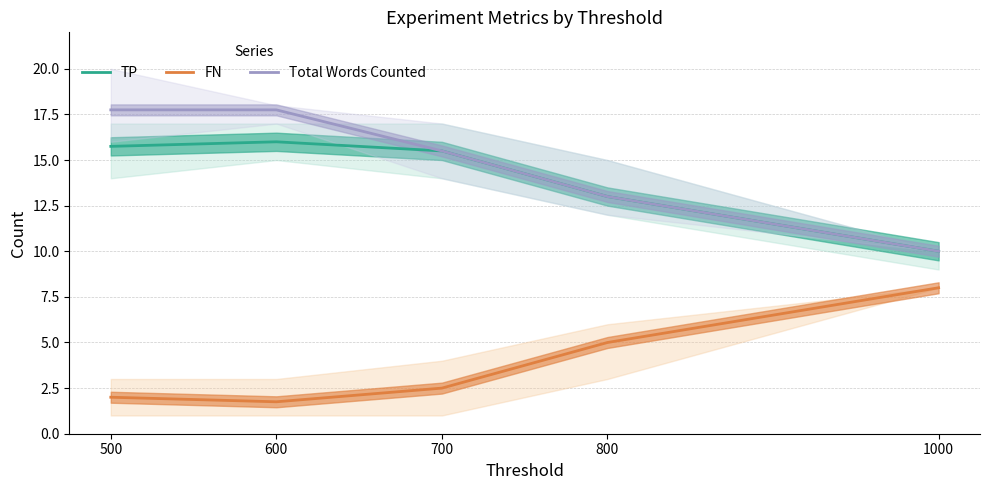

Reading left to right, what are all the values shown in this chart?

TP: 500=15.8	600=16.0	700=15.5	800=13.0	1000=10.0
FN: 500=2.0	600=1.8	700=2.5	800=5.0	1000=8.0
Total Words Counted: 500=17.8	600=17.8	700=15.5	800=13.0	1000=10.0